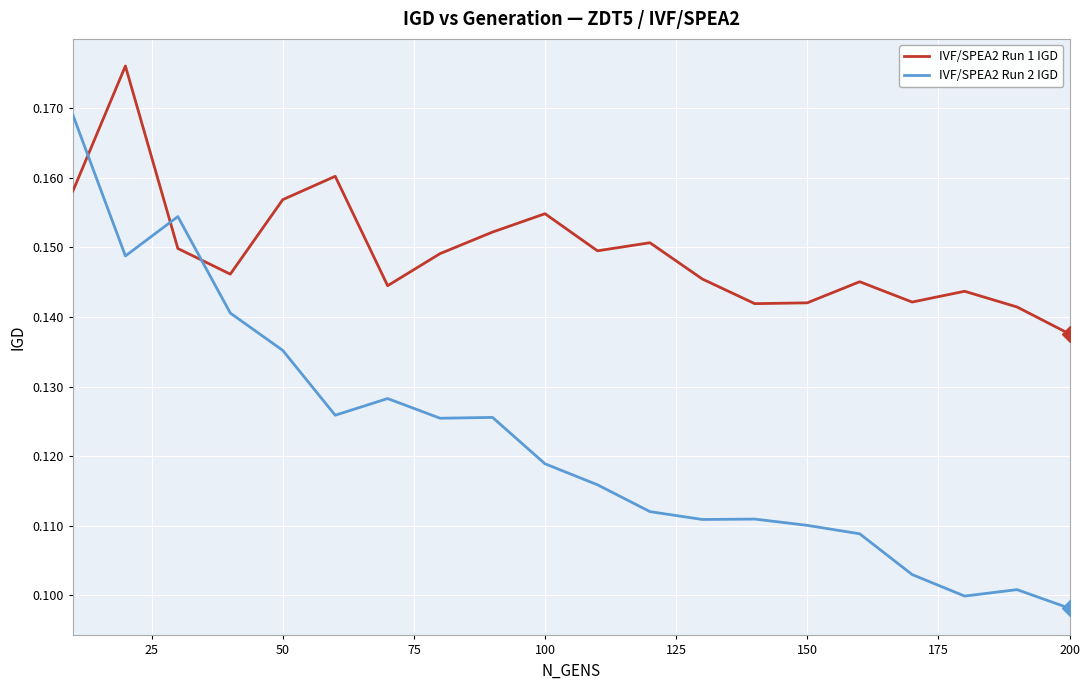

Count the number of data series in this chart.

2